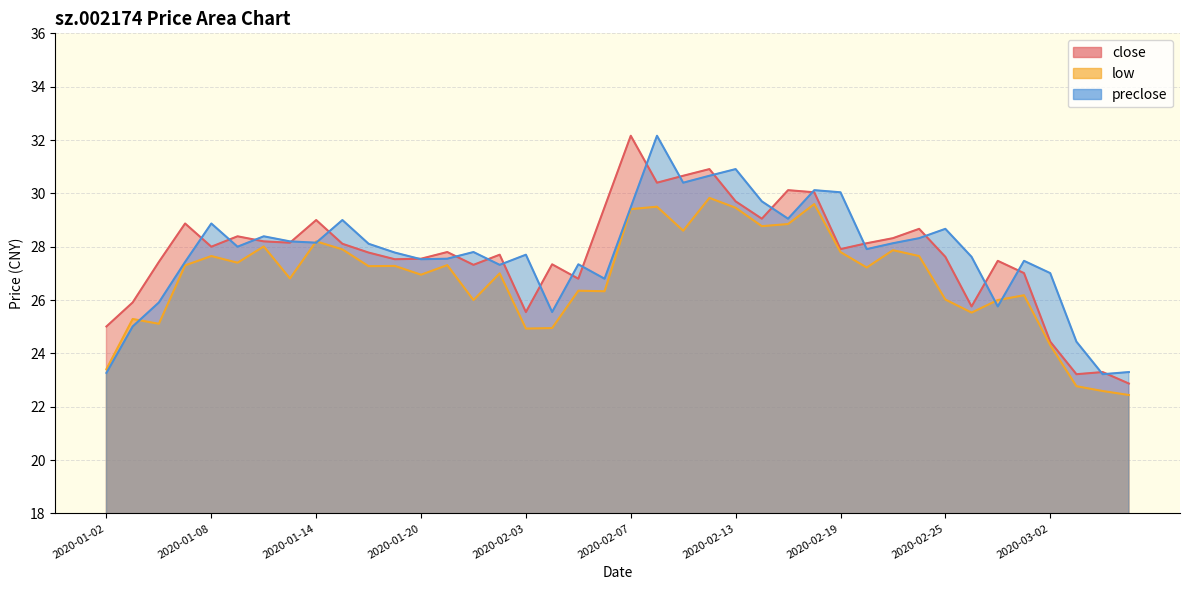

Is the value of close at 2020-01-20 greater than the value of preclose at 2020-02-12?

No